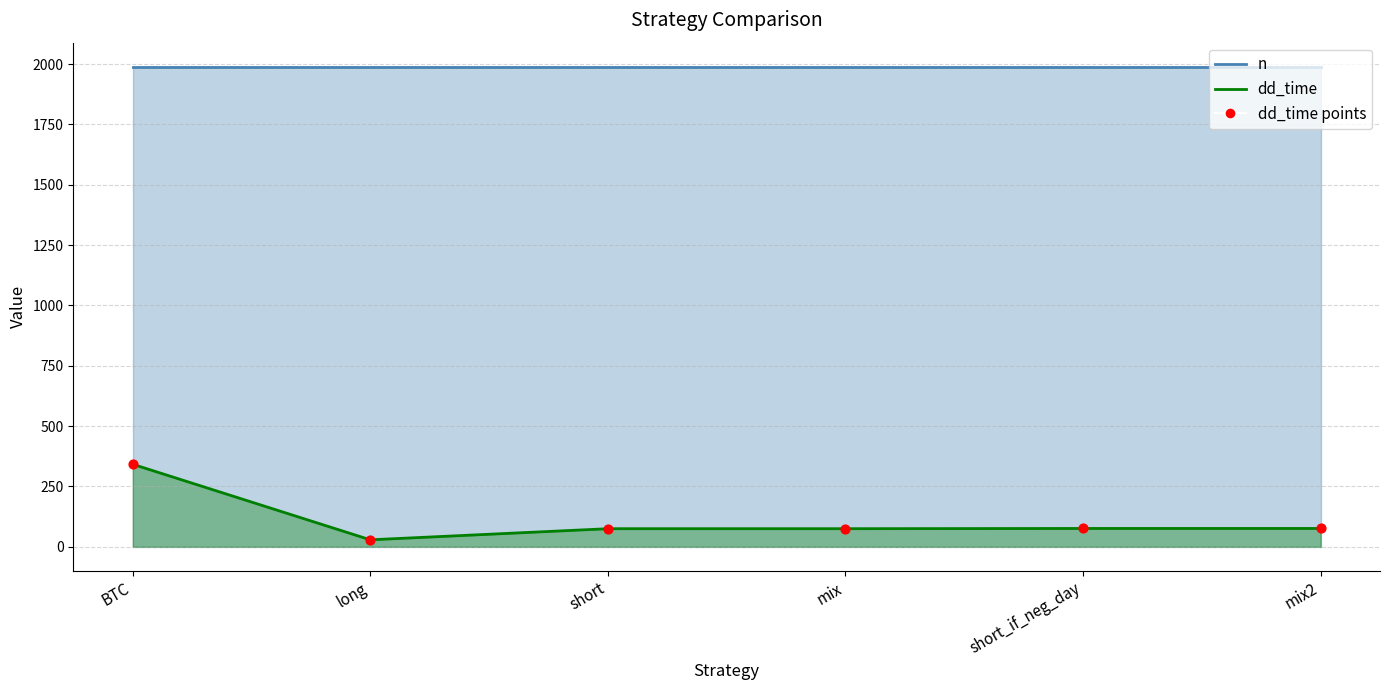

What is the change in value from BTC to mix2?

-266